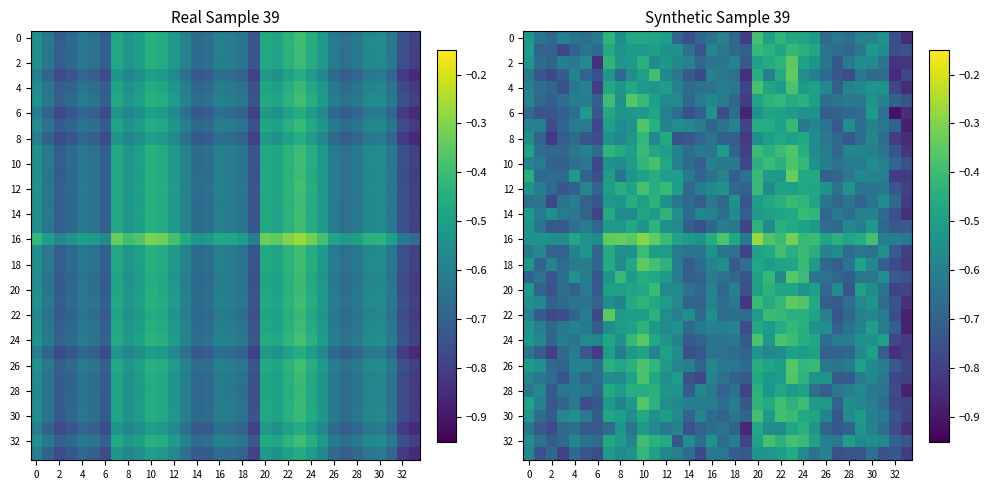

Which series has the widest spread of values?

22